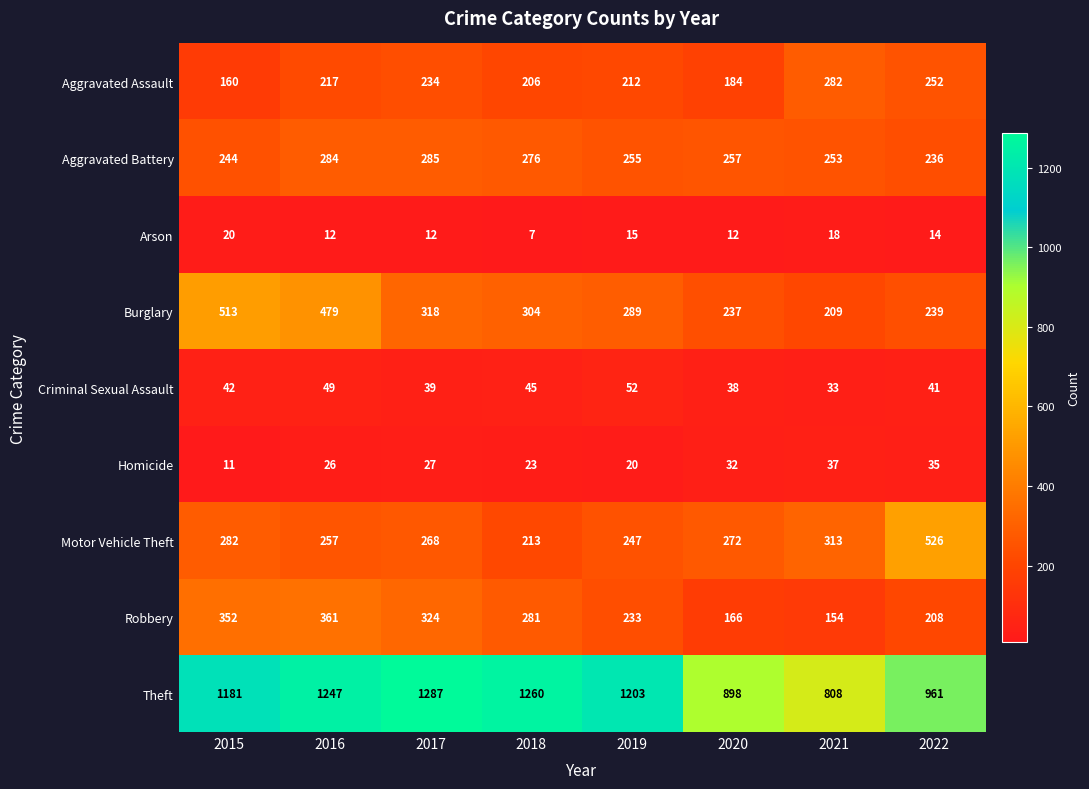

The value of Motor Vehicle Theft at 2017 is 355. True or false?

False